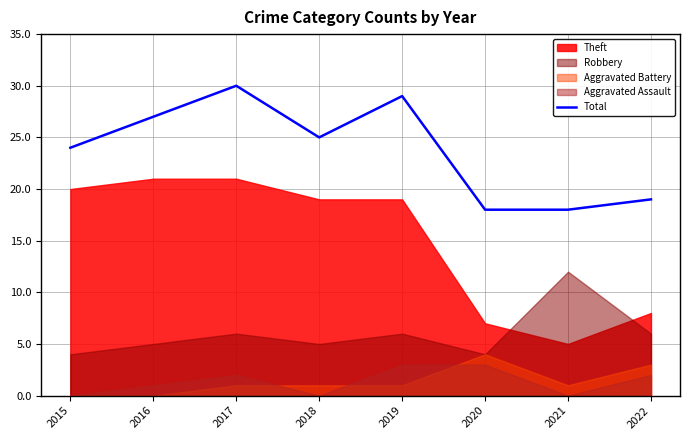

At which category does the chart reach its peak across all series?

2017